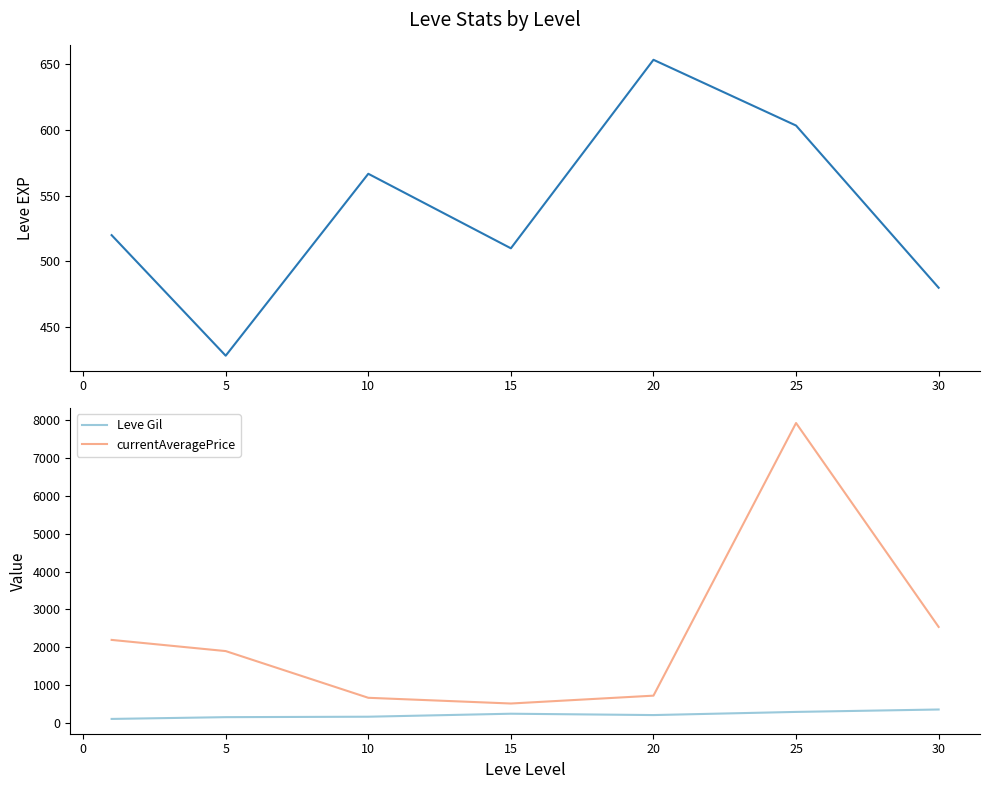

What is the highest value of the Leve Gil series?

361.0